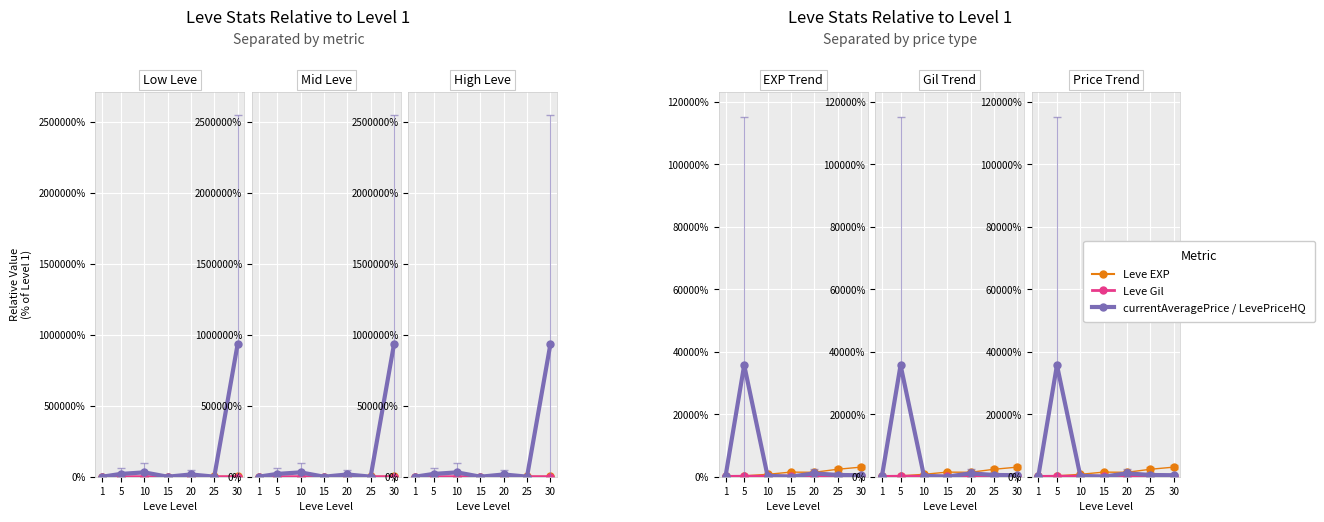

What is the total value across all series at 5?

55964.4